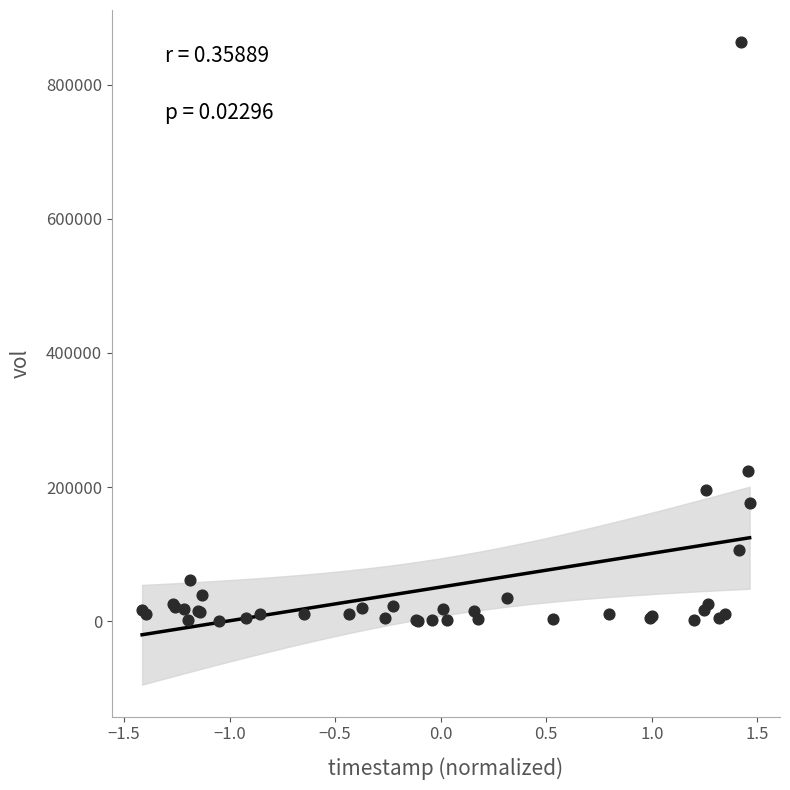

What Y value in the scatter plot is closest to 431900?

223700